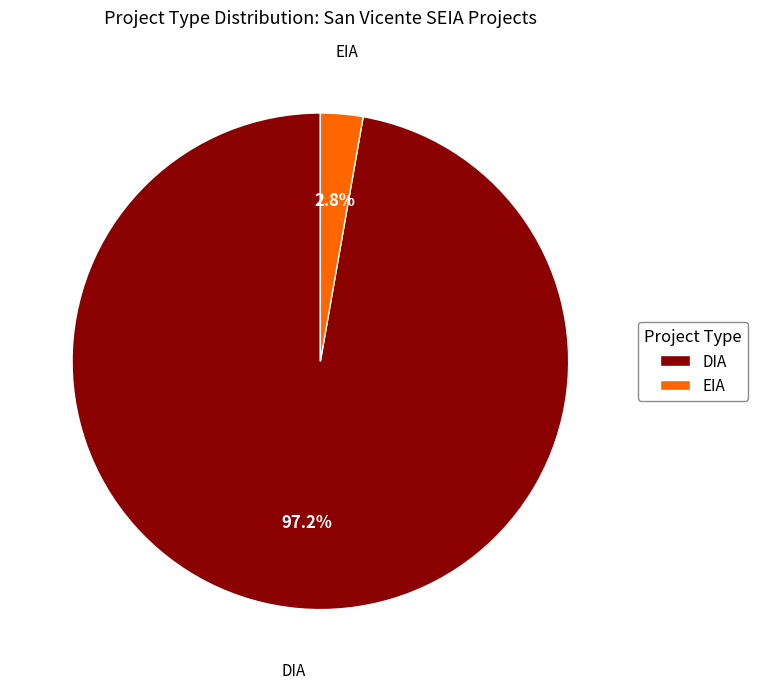

Rank the categories by value from lowest to highest.

EIA, DIA